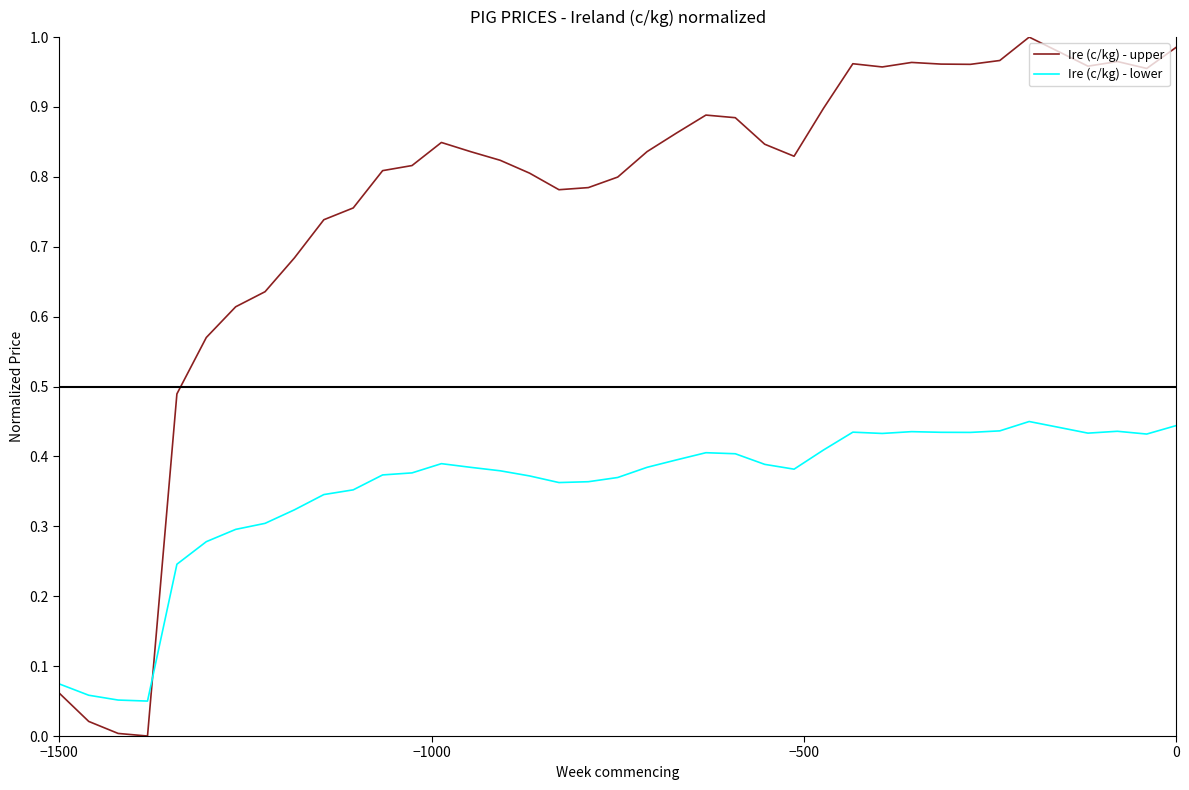

In Ire (c/kg) - upper, how many points are lower than both neighbors (excluding endpoints)?

7